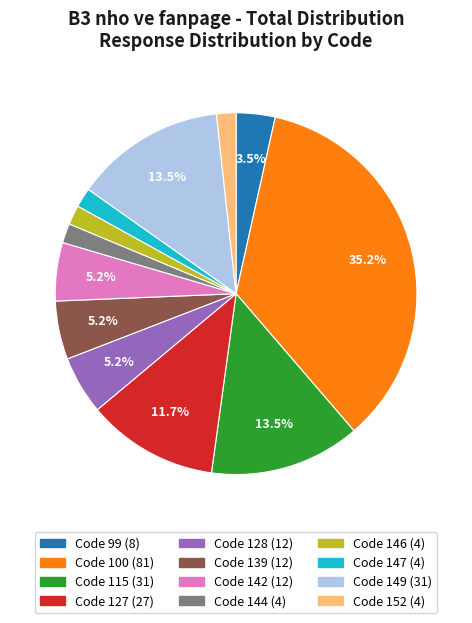

Which has a higher value, Code 127 (27) or Code 100 (81)?

Code 100 (81)